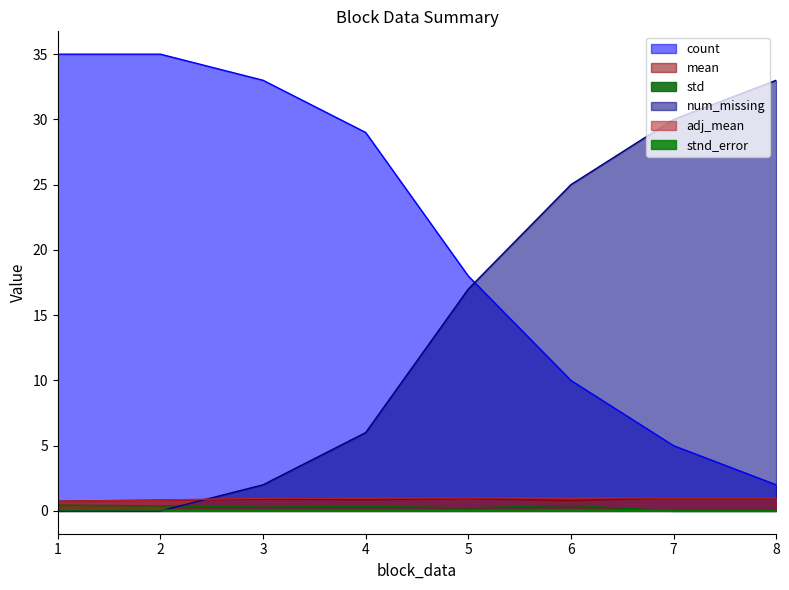

Rank the series by their maximum value, from highest to lowest.

count, num_missing, mean, adj_mean, std, stnd_error